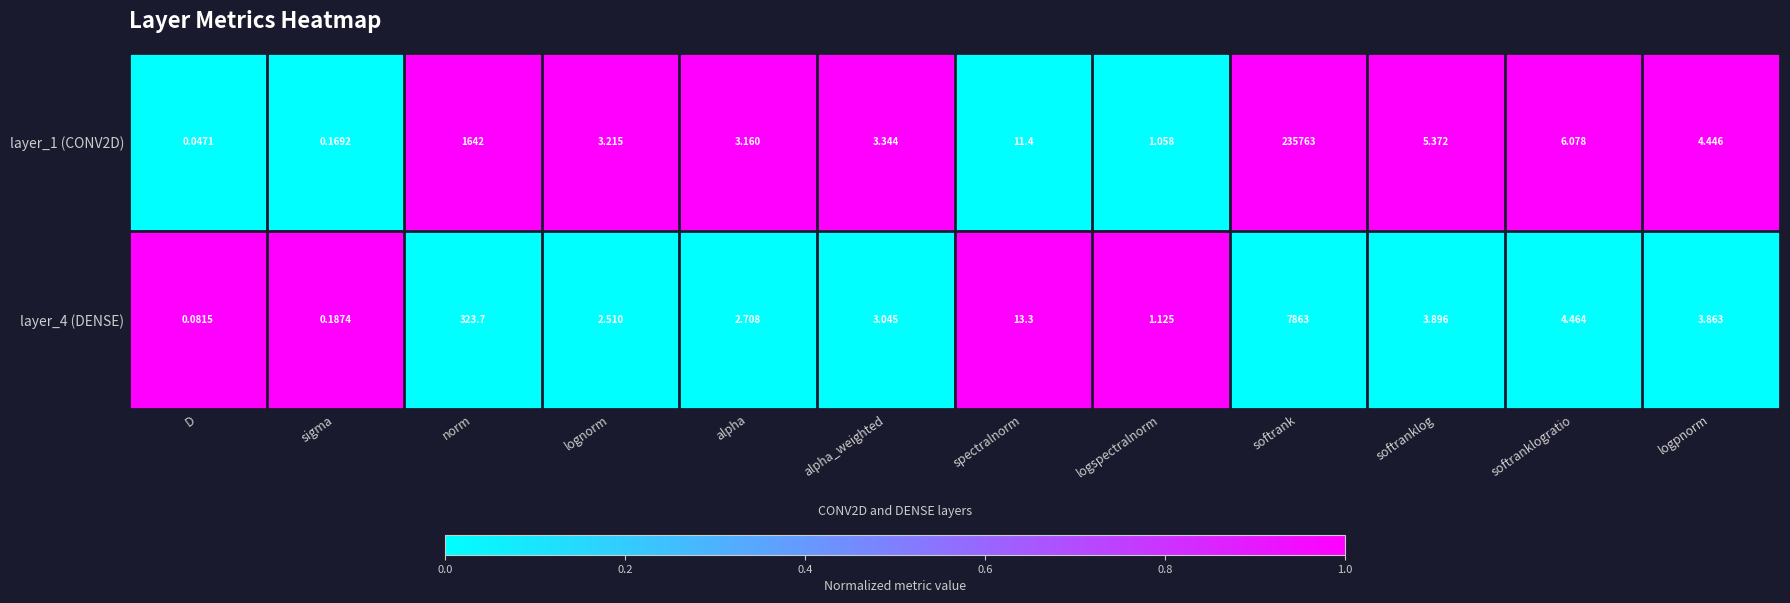

Which series changed the most between sigma and softrank?

layer_1 (CONV2D)